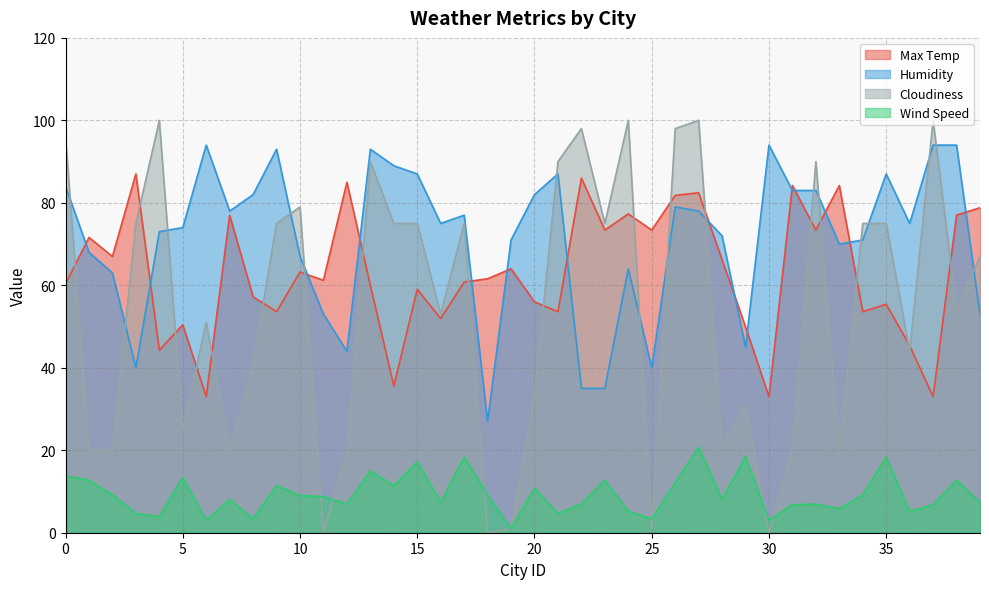

List the labels in order of Max Temp value, largest first.

3, 22, 12, 31, 33, 27, 26, 39, 24, 7, 38, 23, 25, 32, 1, 2, 28, 19, 10, 18, 11, 17, 0, 13, 15, 8, 20, 35, 9, 21, 34, 16, 5, 29, 36, 4, 14, 6, 30, 37